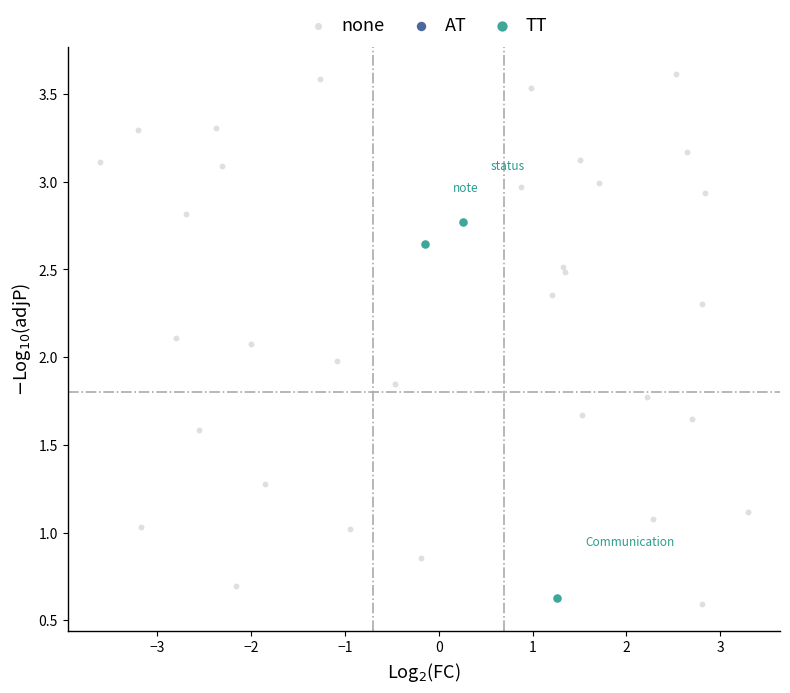

Which series has the widest spread of Y values?

none